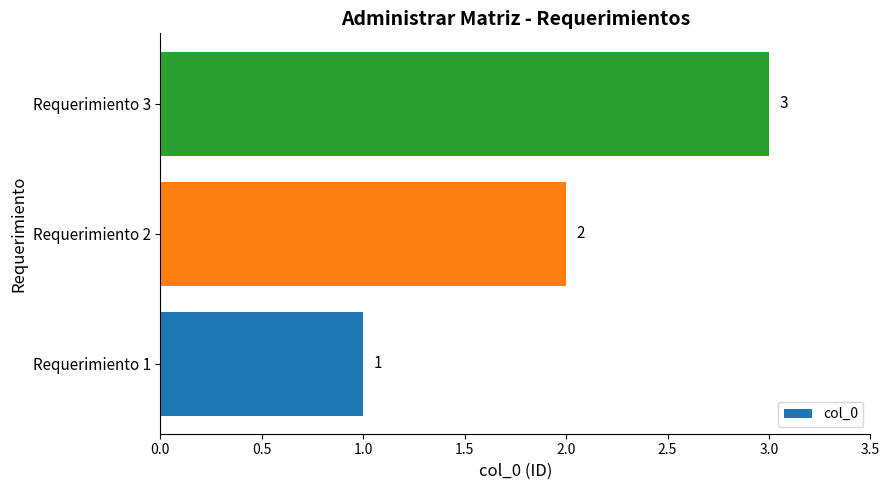

What is the sum of all values?

6